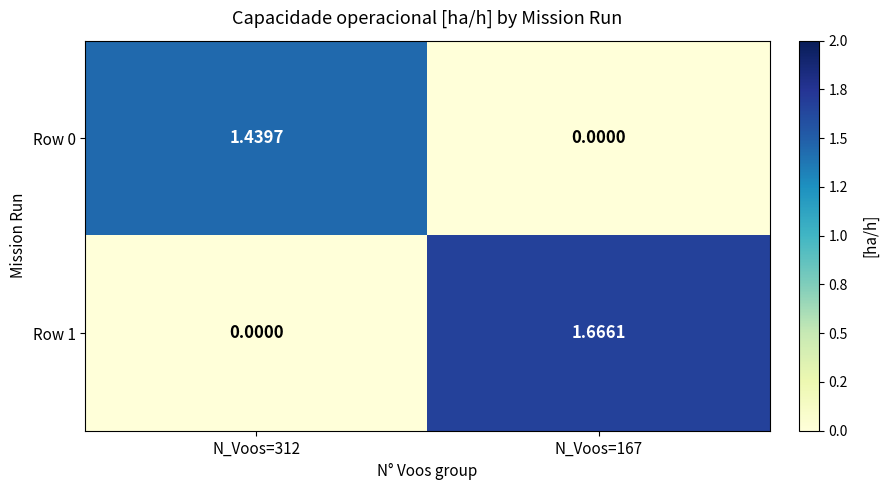

Is the value of Row 0 at N_Voos=312 greater than the value of Row 1 at N_Voos=312?

Yes